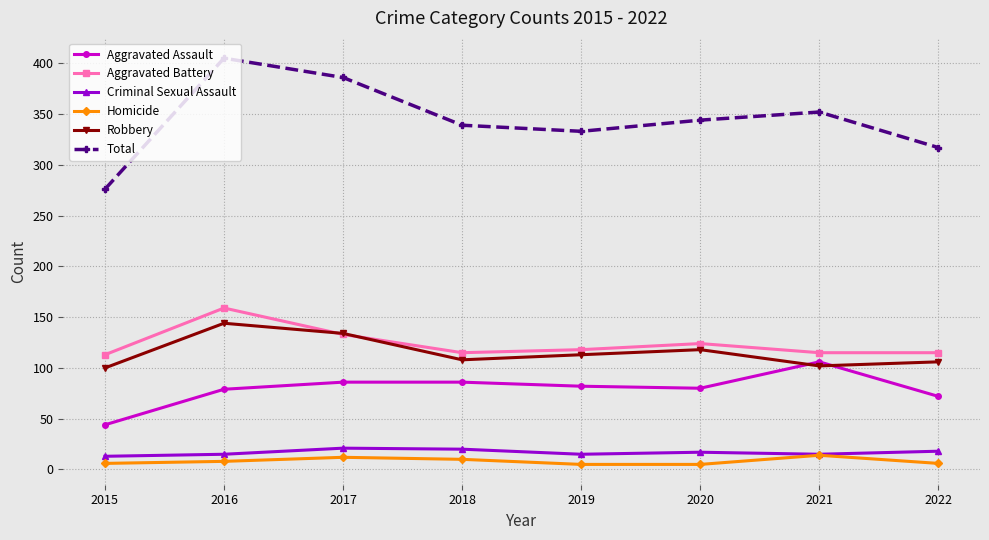

Which series has the largest total across all categories?

Total